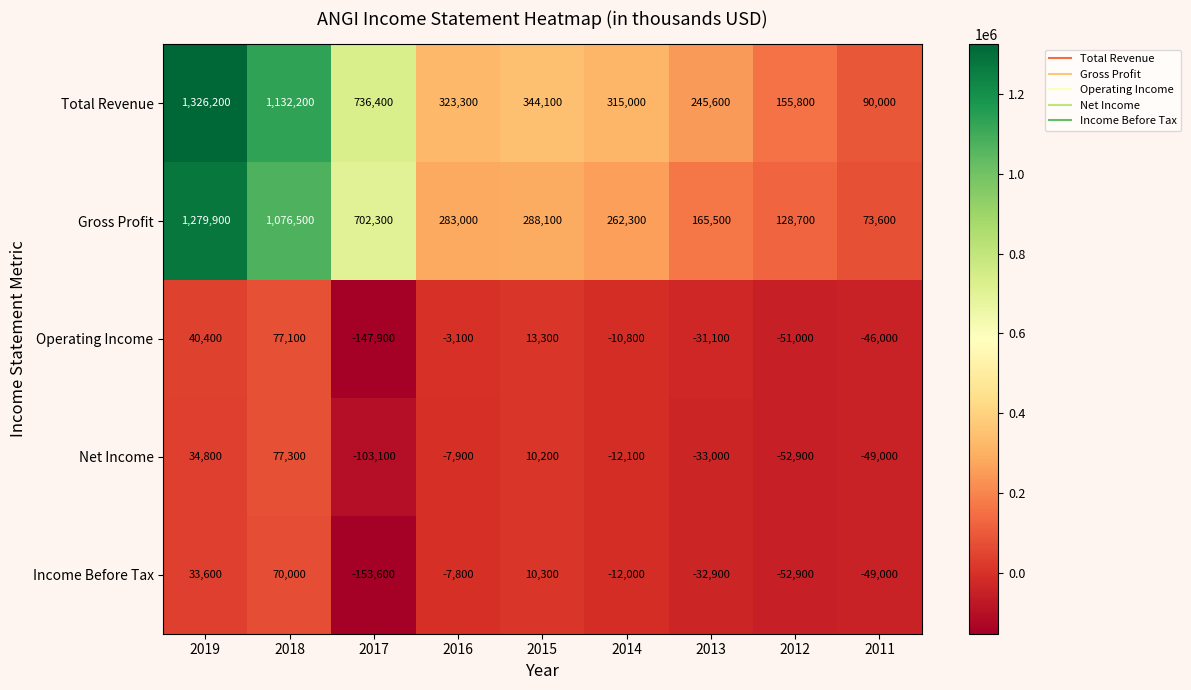

What is the average value of the Gross Profit series?

473322